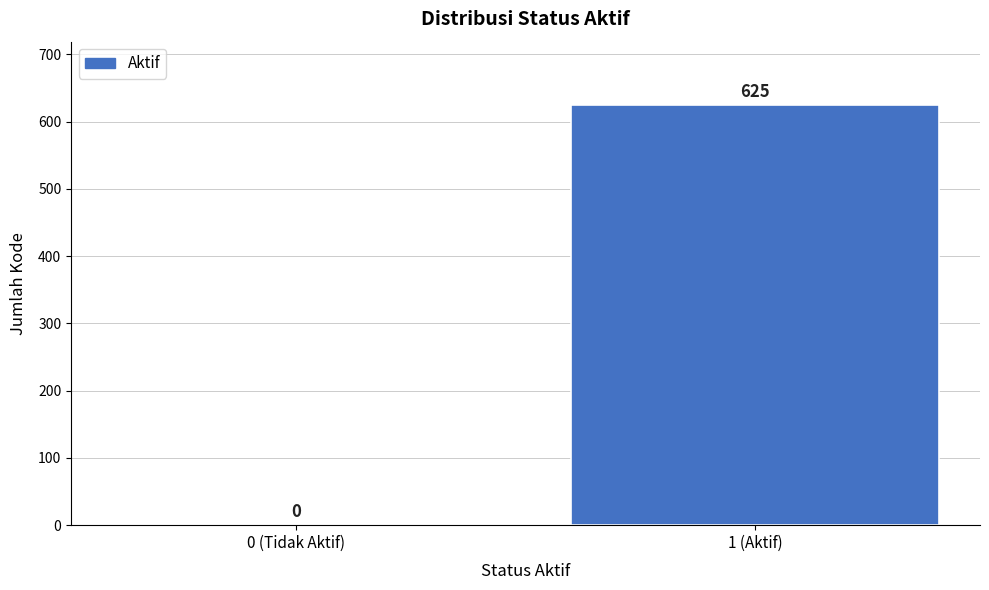

Reading left to right, transcribe all the data shown in this chart.

0 (Tidak Aktif)=0	1 (Aktif)=625